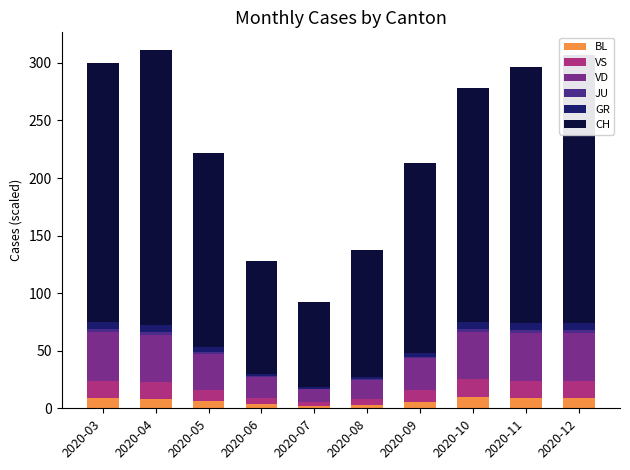

What is the total value across all series at 2020-11?

296.3